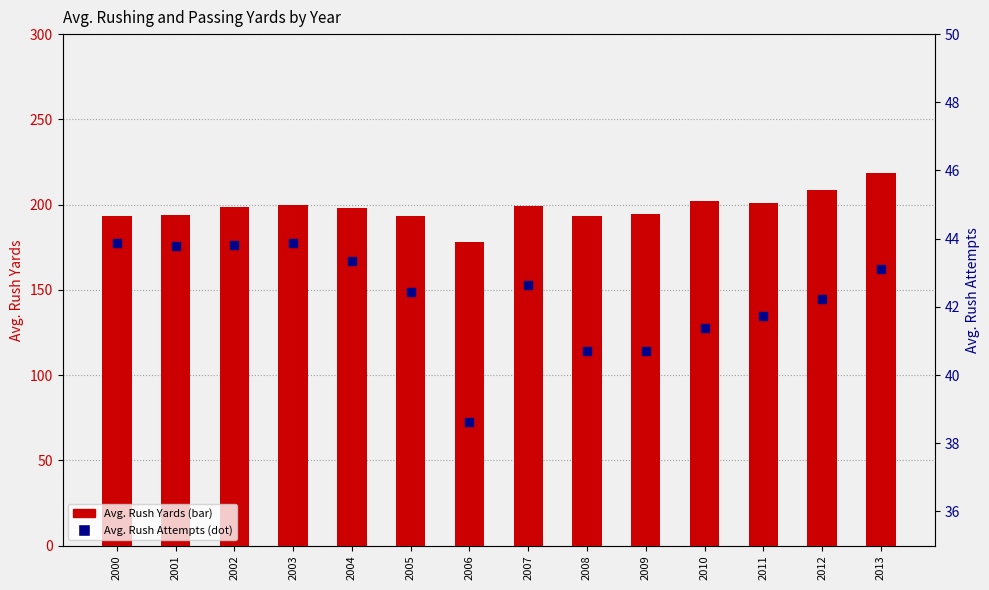

What are all the series names shown in the legend?

Avg. Rush Yards, Avg. Rush Attempts